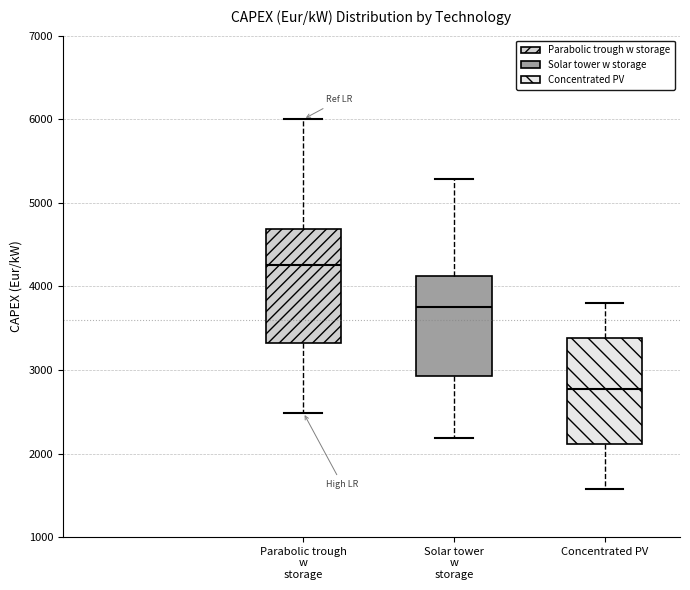

Reading left to right, transcribe this box plot: for each box, give where its median line is, the range the box spans, and where its two whiskers end, as read against the y-axis. The values are not printed on the chart, so give them approximately, as read against the axis.

Parabolic trough w storage: median 4300, box 3300 to 4700, whiskers 2500 to 6000
Solar tower w storage: median 3800, box 2900 to 4100, whiskers 2200 to 5300
Concentrated PV: median 2800, box 2100 to 3400, whiskers 1600 to 3800